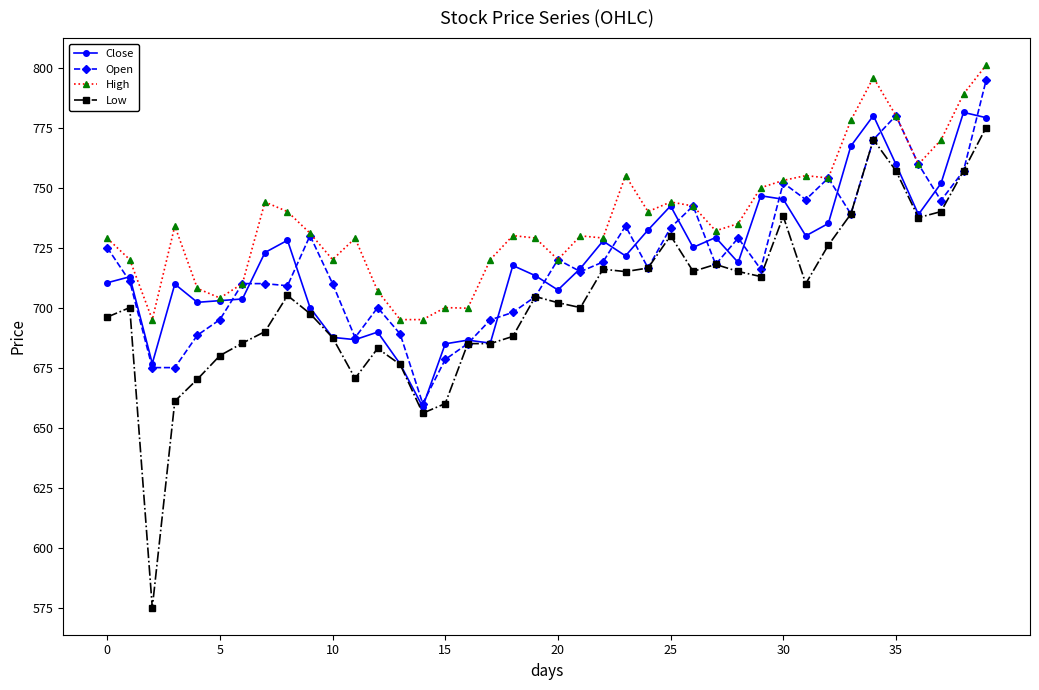

What is the greatest value displayed?

801.0